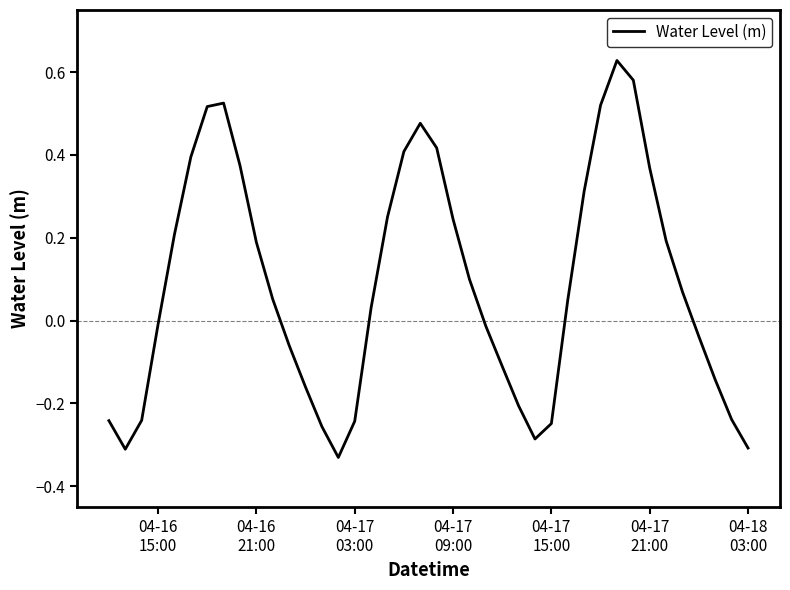

What is the difference between the maximum and minimum values?

1.0